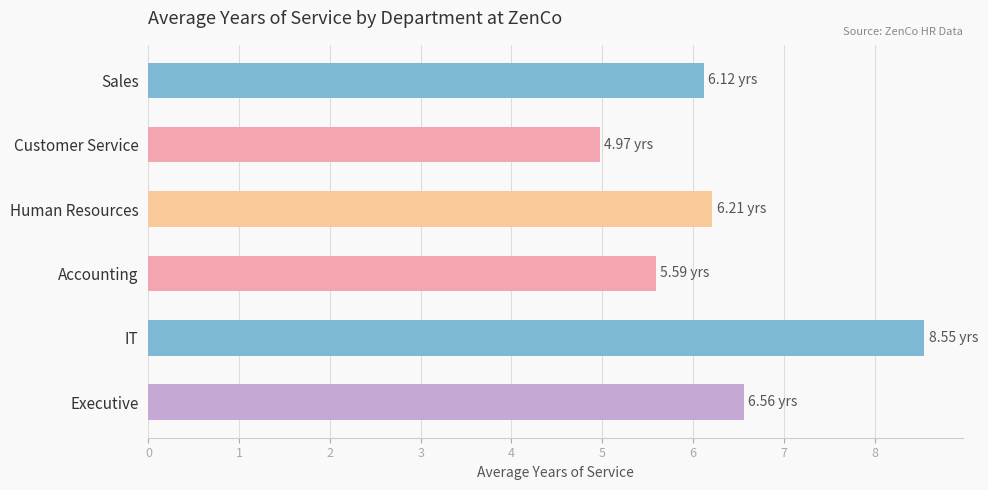

What is the sum of all values?

38.0